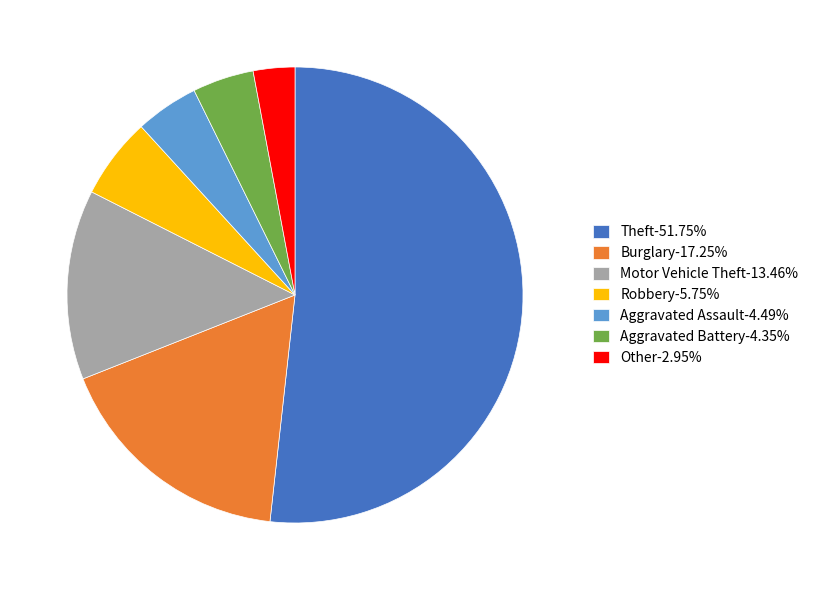

Between Aggravated Battery and Robbery, which is larger?

Robbery